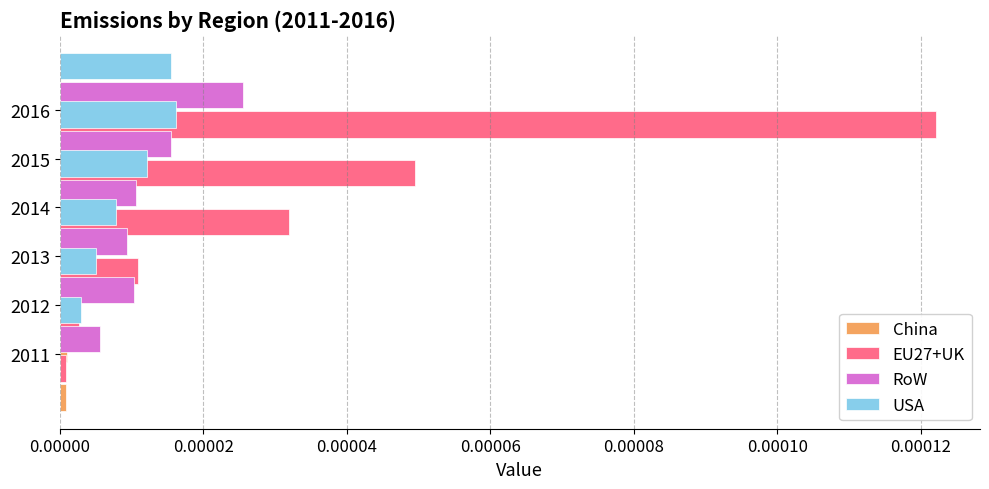

Which series has the widest spread of values?

EU27+UK